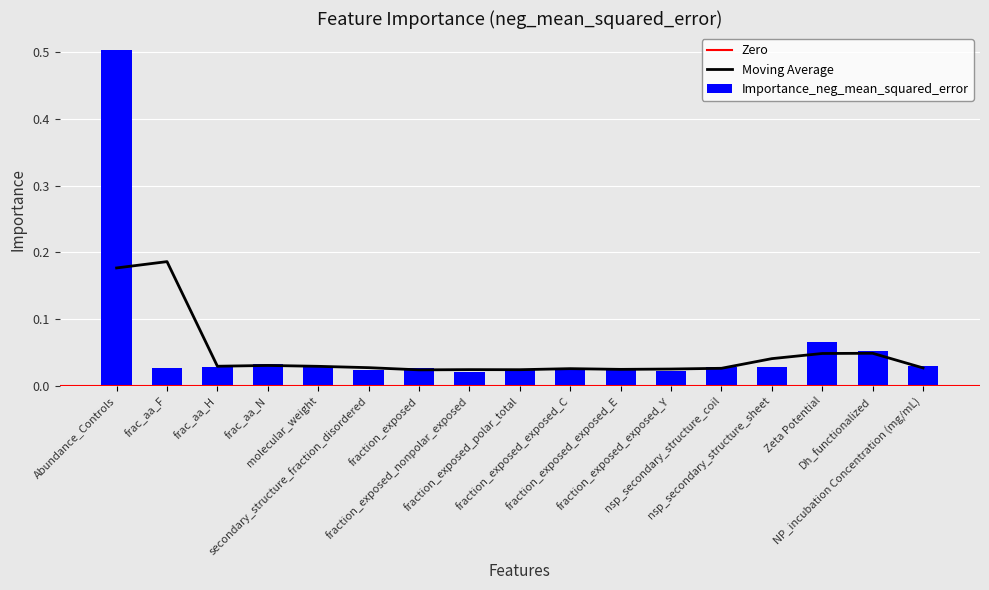

What position from the right is fraction_exposed_nonpolar_exposed?

10